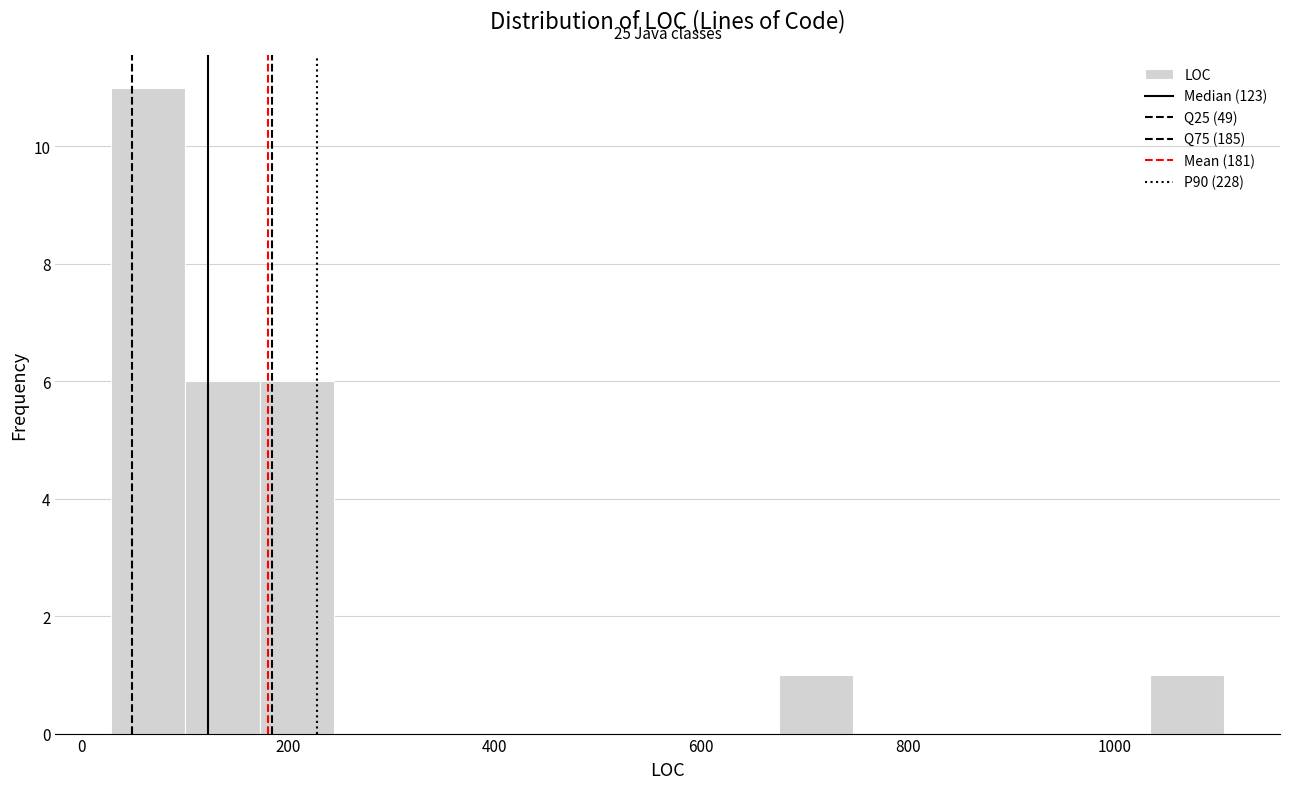

Read against the x-axis, roughly where is the centre of the tallest bar?

60